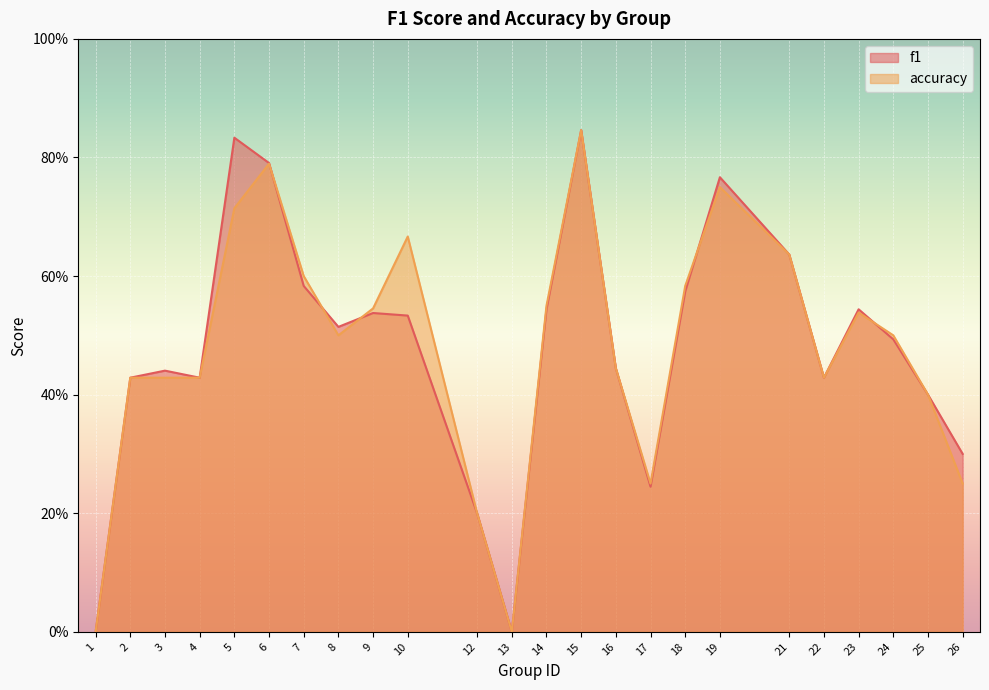

What is the sum of all accuracy values?

11.5